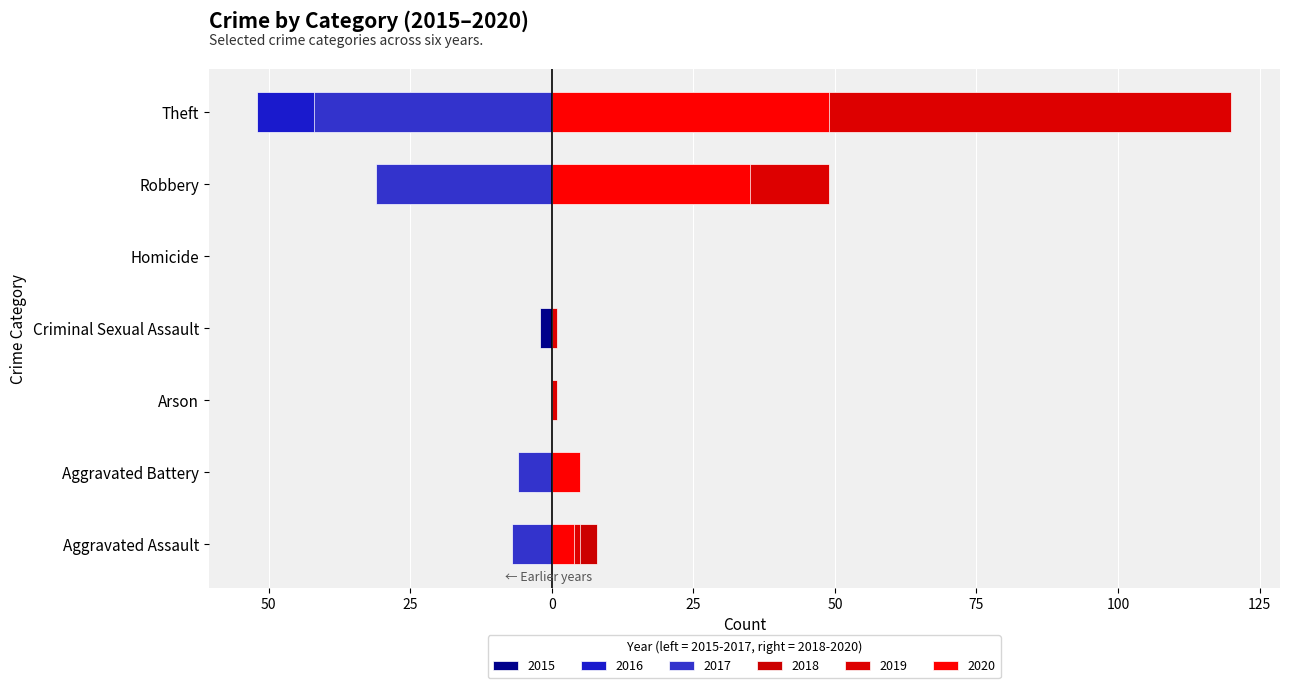

Count the 2017 values in the range -31 to 0.

6